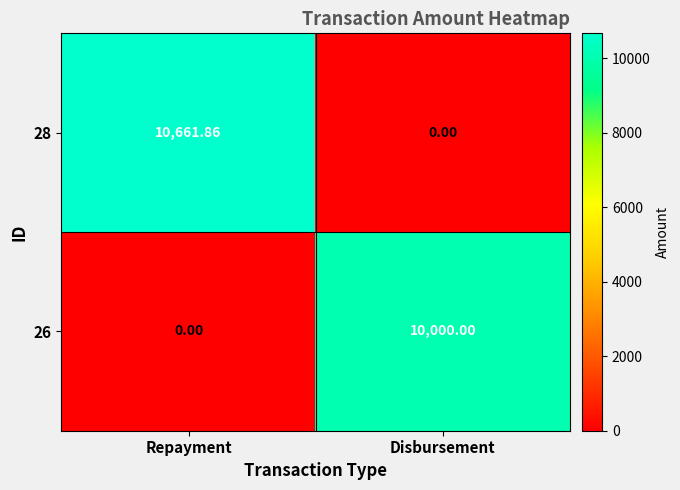

Which series has the largest total across all categories?

28